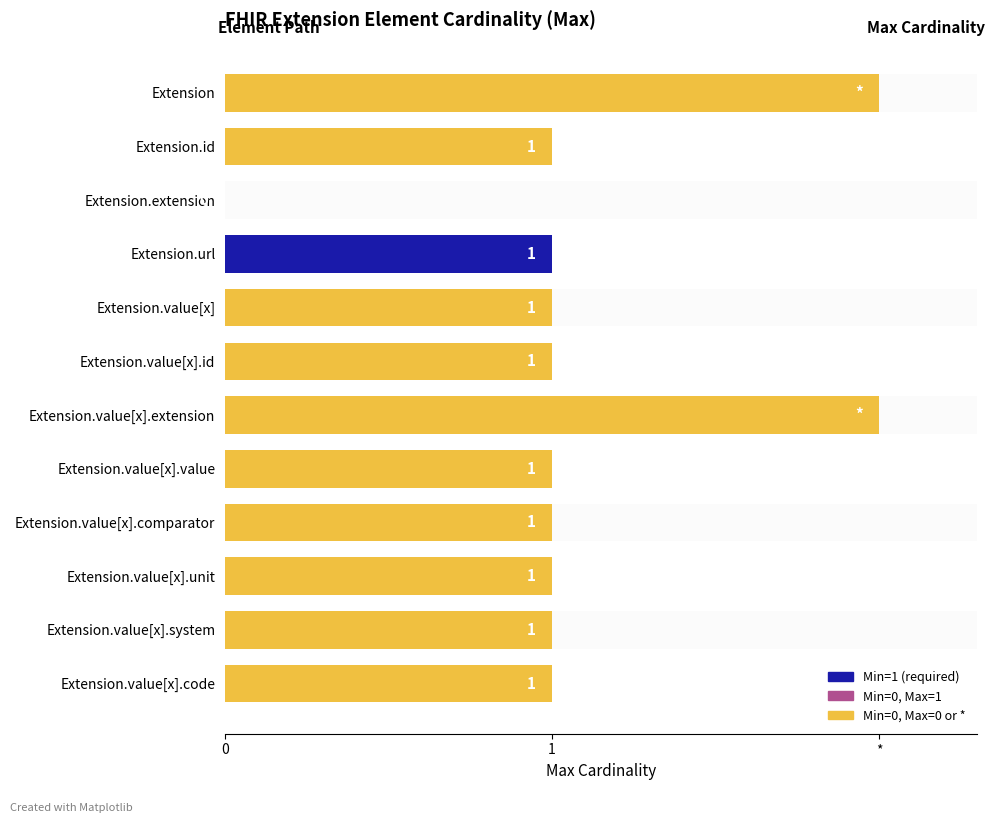

Count the Min values in the range 0 to 1.

12